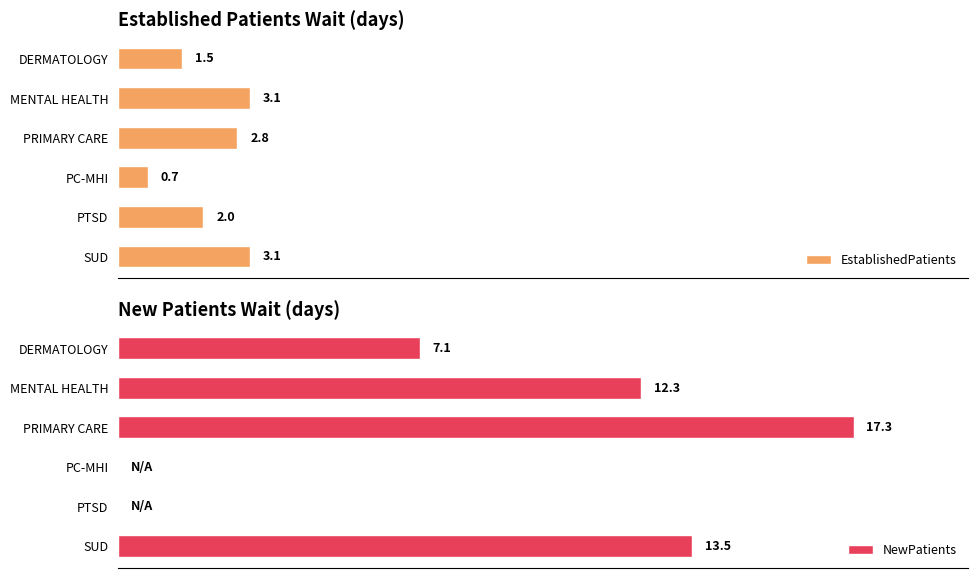

At which label does EstablishedPatients reach its minimum?

PC-MHI